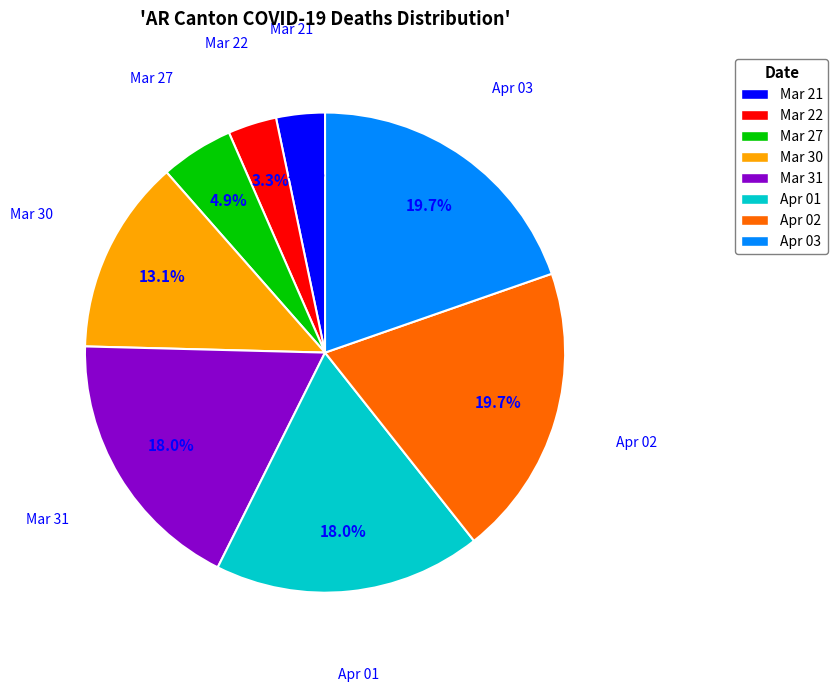

Count the number of slices in the pie.

8